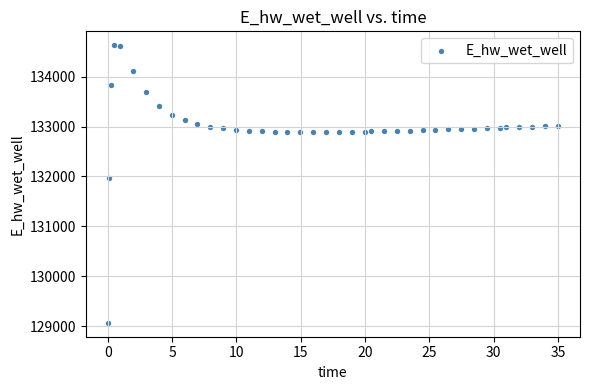

What Y value in the scatter plot is closest to 131849?

131970.0